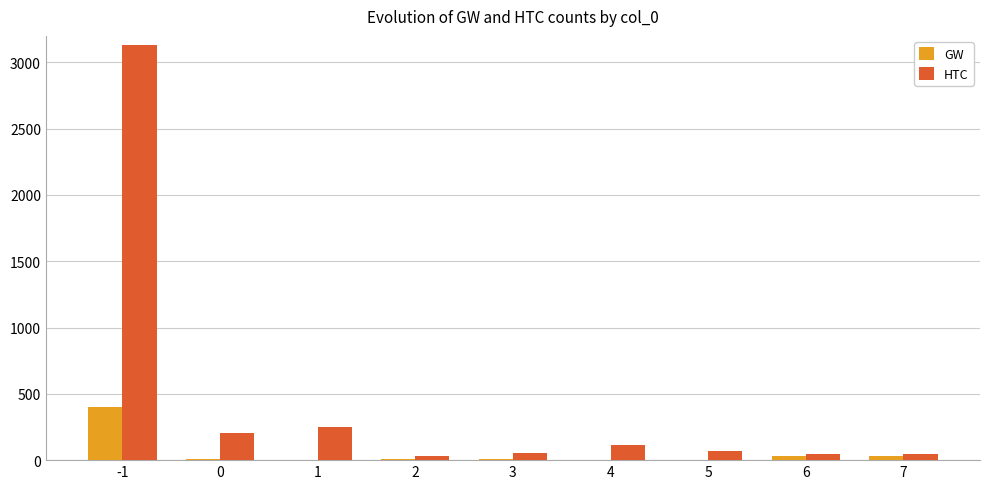

Count the number of data series in this chart.

2